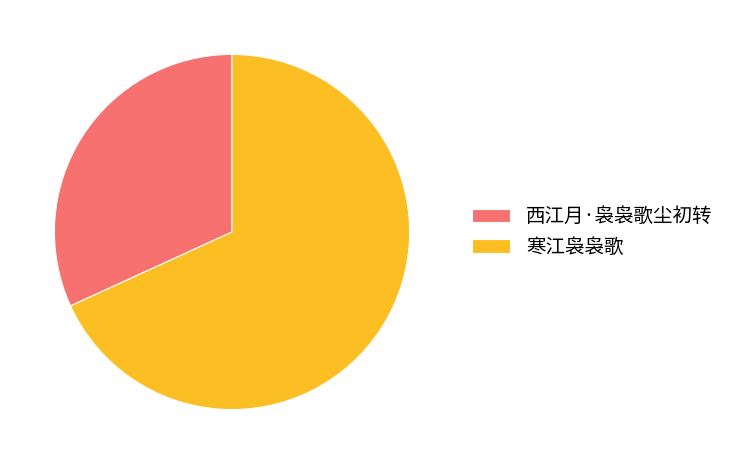

Is there a majority slice in this chart?

Yes